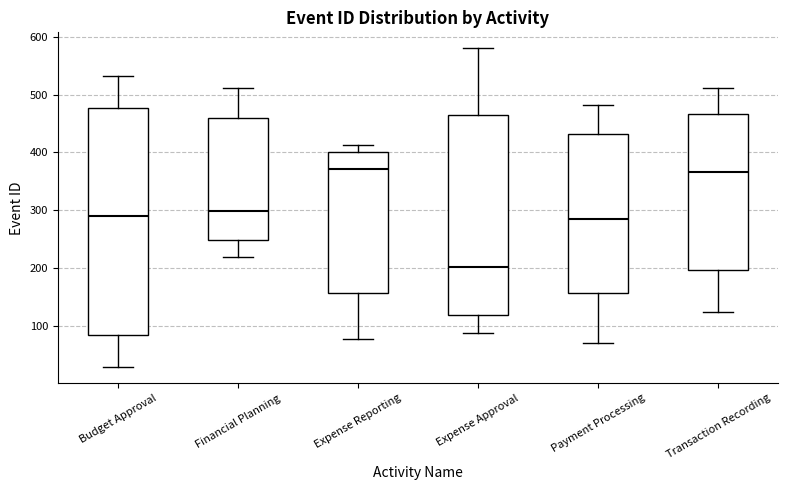

Comparing the boxes themselves (not the whiskers), which one is the tallest?

Budget Approval